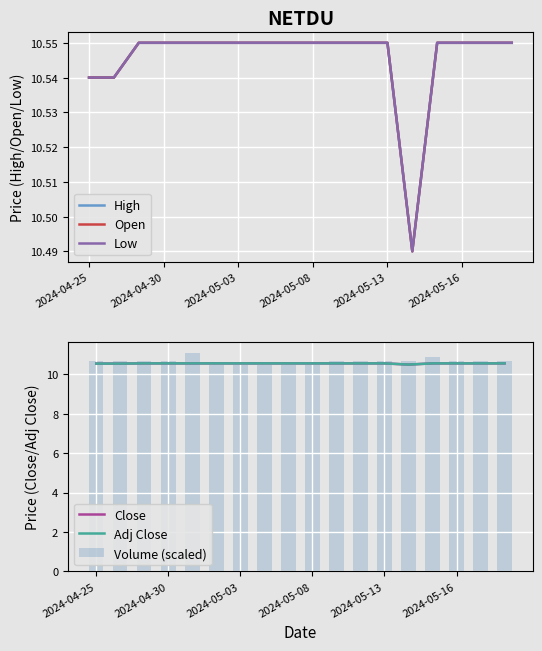

What is the sum of all High values?

189.8